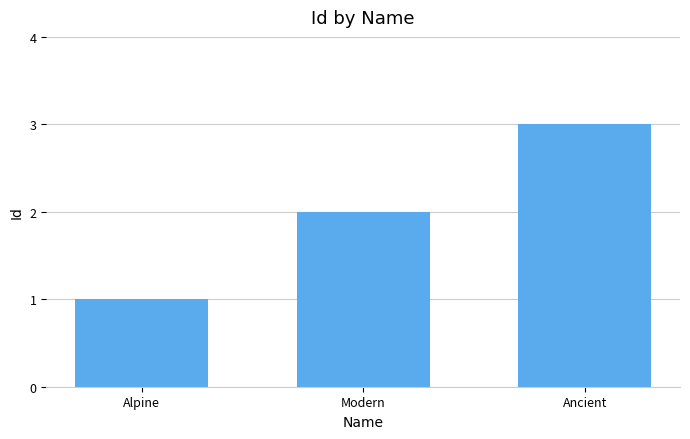

Count the number of data series in this chart.

1